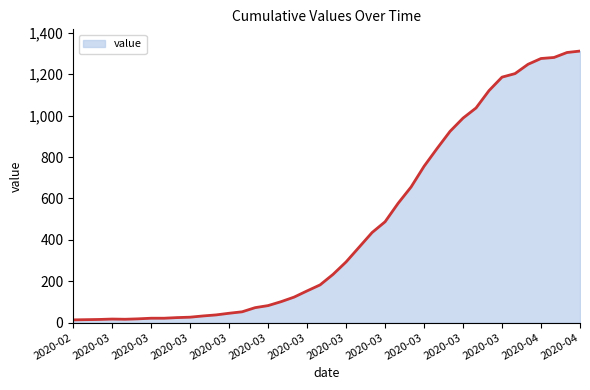

What is the difference between the maximum and minimum values?

1299